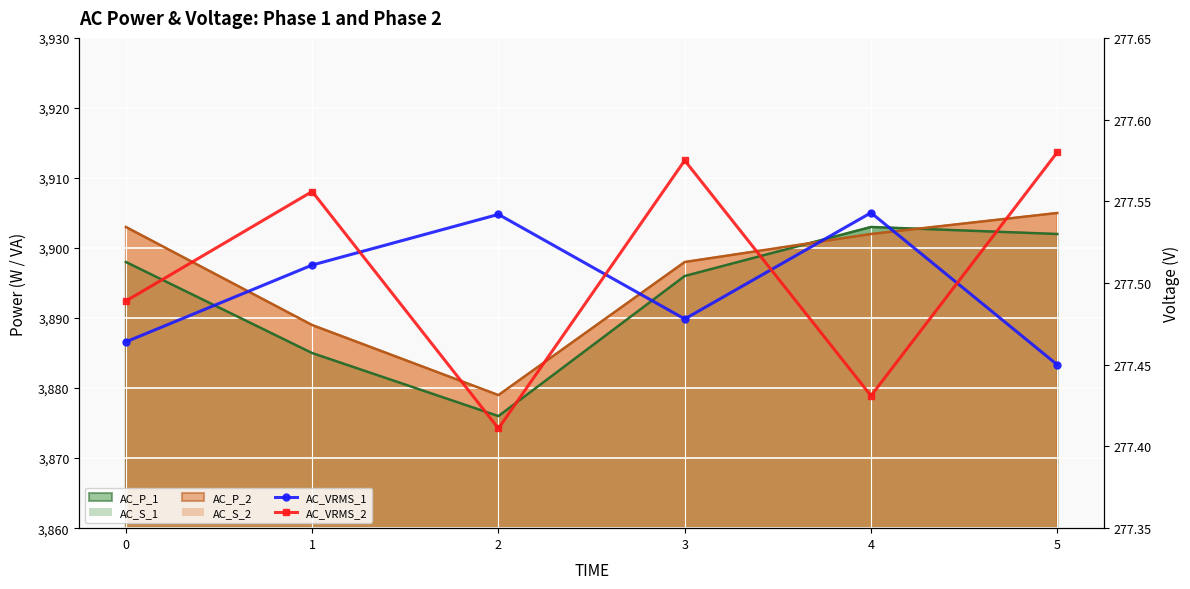

Where is the first local maximum for AC_VRMS_2?

1